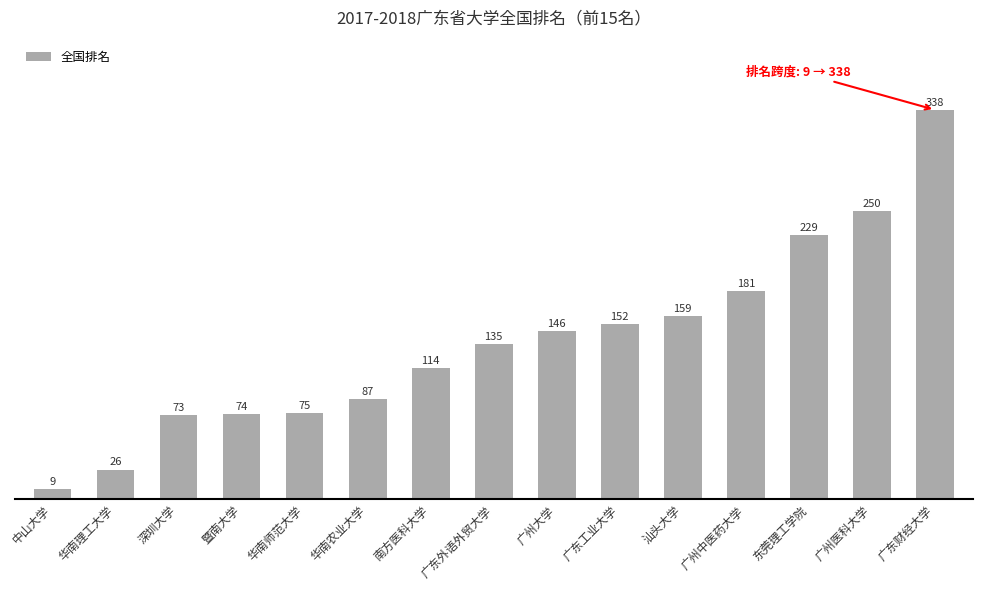

What is the greatest value displayed?

338